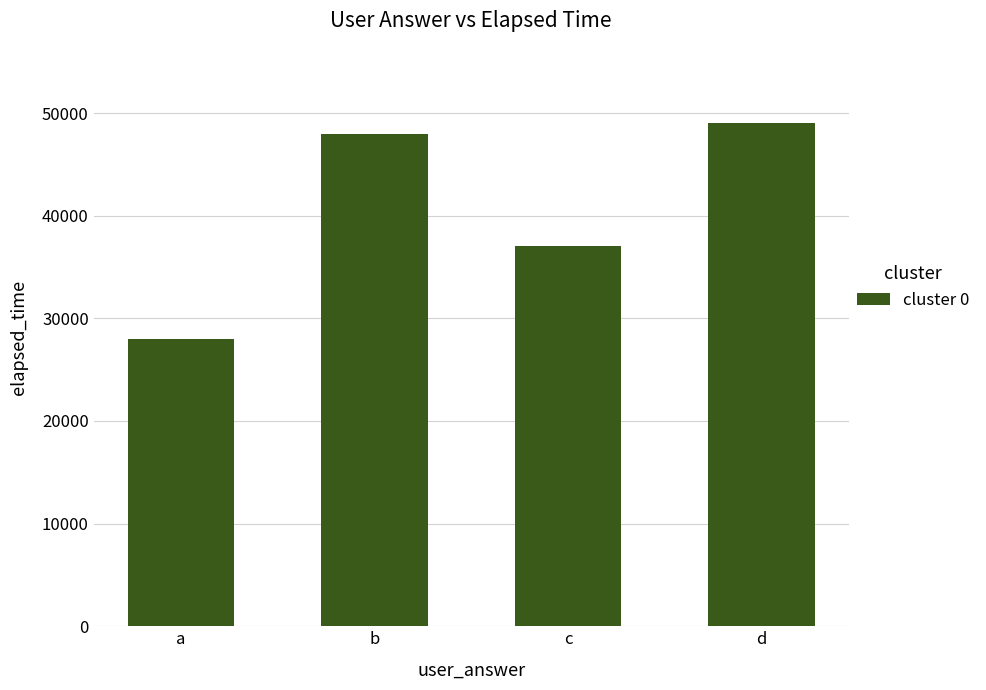

The value at d is 49000. True or false?

True